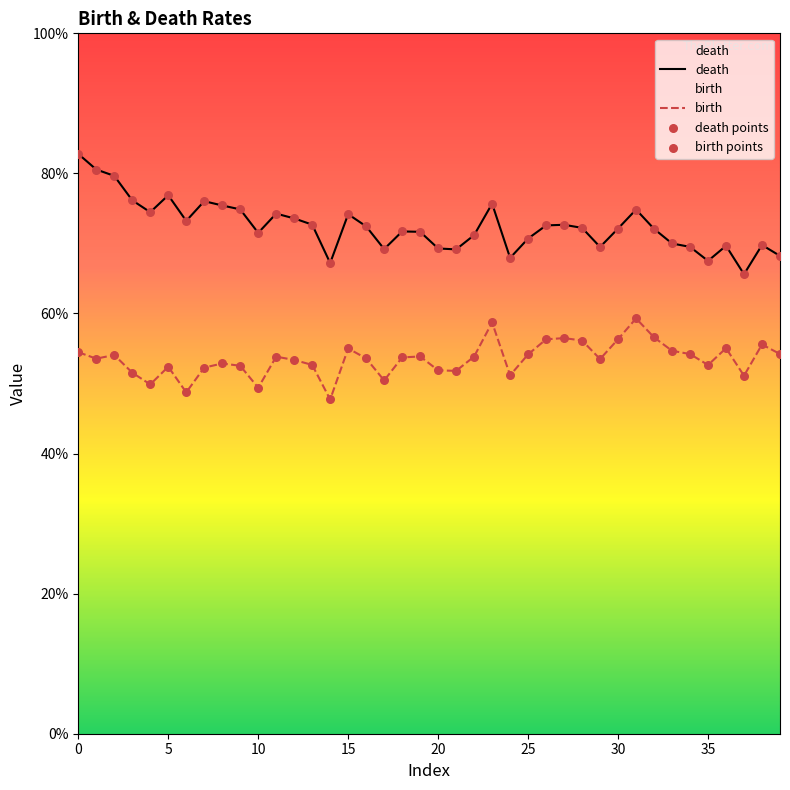

Which series has the widest spread of Y values?

death